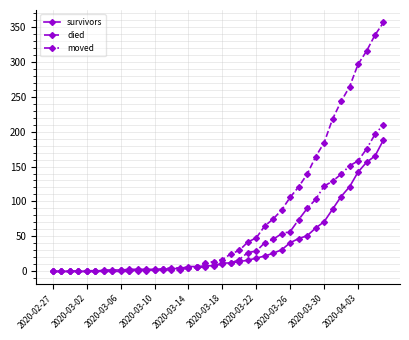

Which series has the widest spread of values?

died